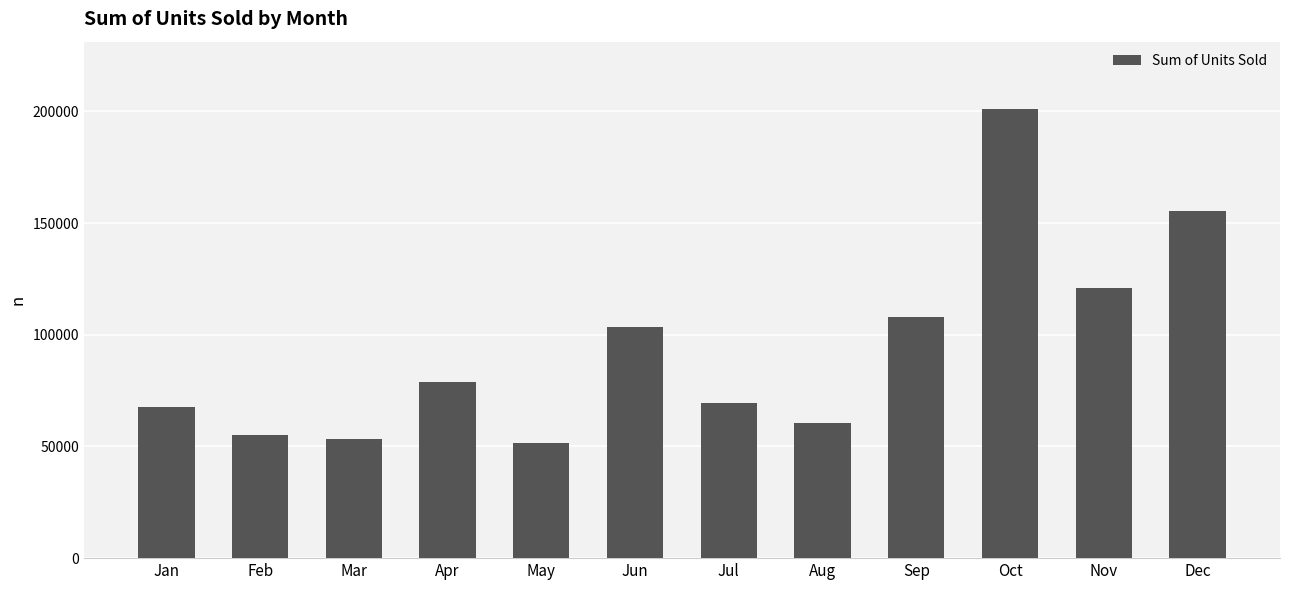

Does the chart contain stacked bars?

No